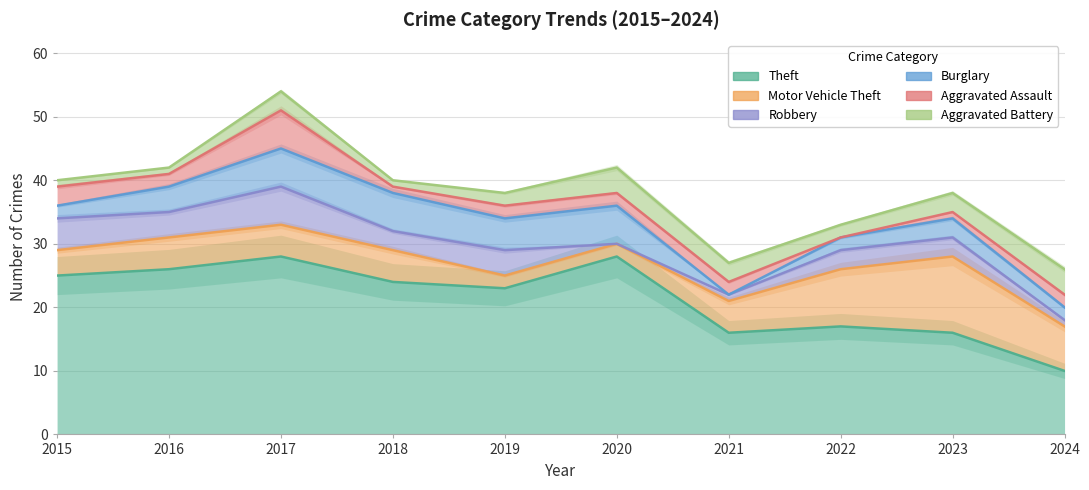

Reading left to right, list all the values displayed in this chart.

Theft: 2015=25	2016=26	2017=28	2018=24	2019=23	2020=28	2021=16	2022=17	2023=16	2024=10
Motor Vehicle Theft: 2015=4	2016=5	2017=5	2018=5	2019=2	2020=2	2021=5	2022=9	2023=12	2024=7
Robbery: 2015=5	2016=4	2017=6	2018=3	2019=4	2020=0	2021=1	2022=3	2023=3	2024=1
Burglary: 2015=2	2016=4	2017=6	2018=6	2019=5	2020=6	2021=0	2022=2	2023=3	2024=2
Aggravated Assault: 2015=3	2016=2	2017=6	2018=1	2019=2	2020=2	2021=2	2022=0	2023=1	2024=2
Aggravated Battery: 2015=1	2016=1	2017=3	2018=1	2019=2	2020=4	2021=3	2022=2	2023=3	2024=4